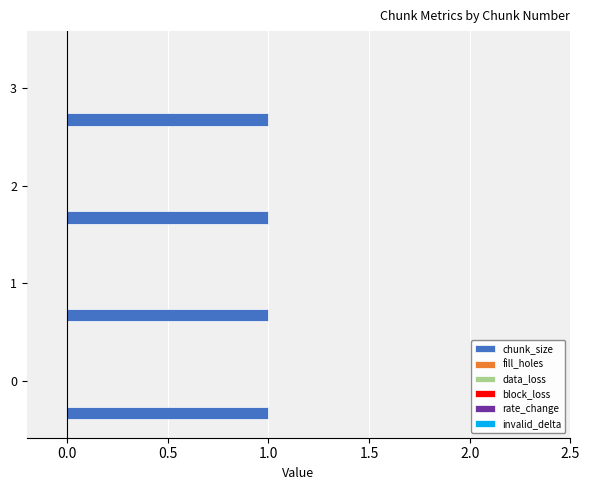

Between 0 and 1, which series saw the biggest shift?

chunk_size